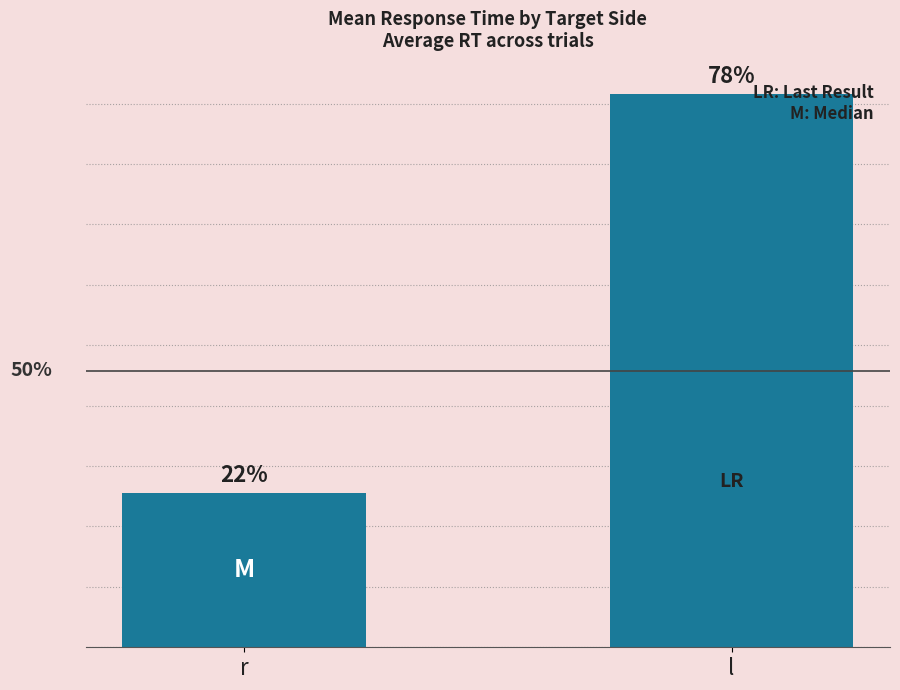

What is the sum of all values?

0.2